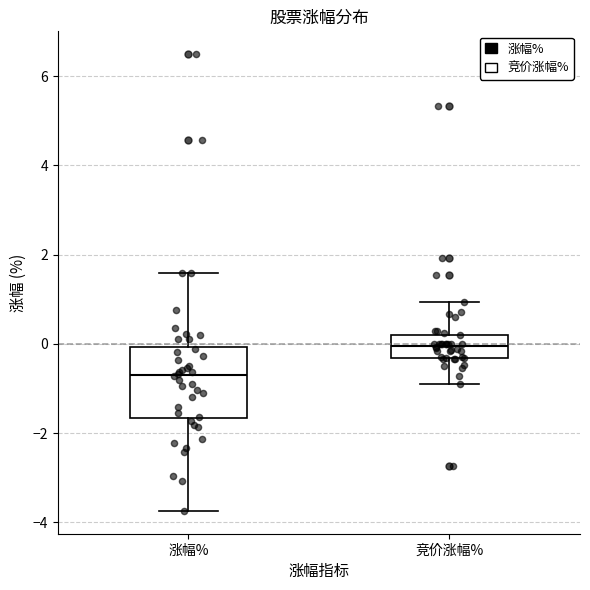

Where is the lower edge of the box for 竞价涨幅% on the y-axis? The values are not printed on the chart, so give them approximately, as read against the axis.

-0.4